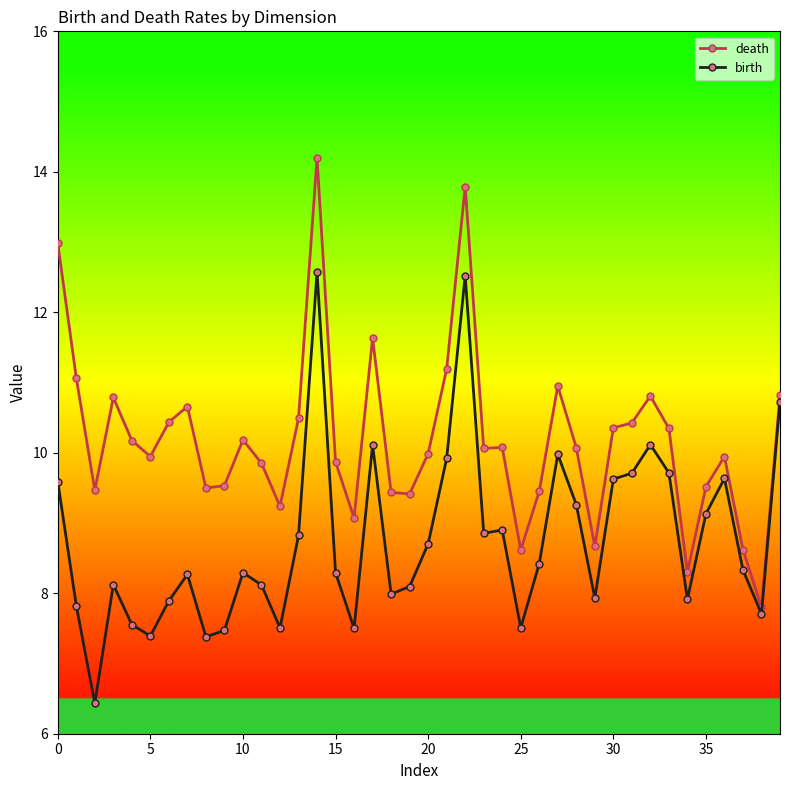

True or false: birth has more than 1 points higher than both neighbors.

True